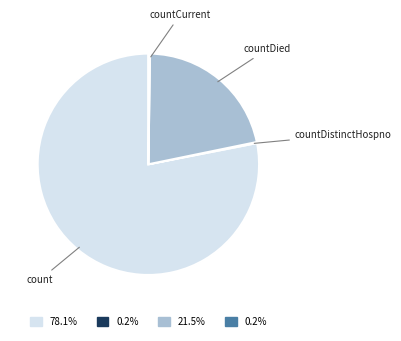

What is the largest slice in the pie chart?

count